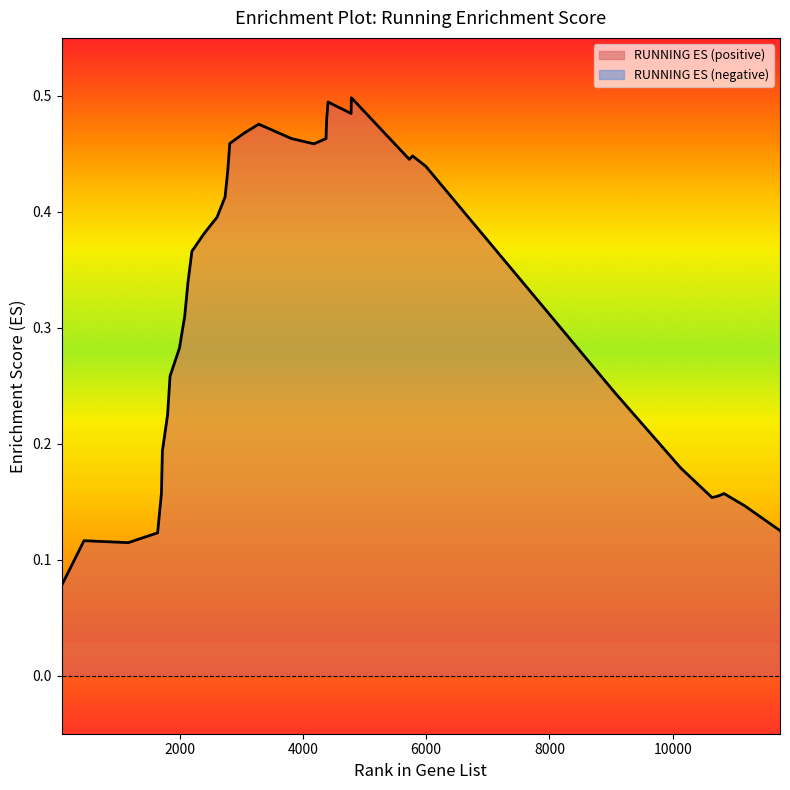

What is the approximate value at 2082?

0.3